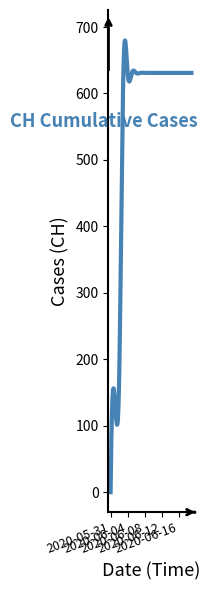

What is the greatest value displayed?

679.8